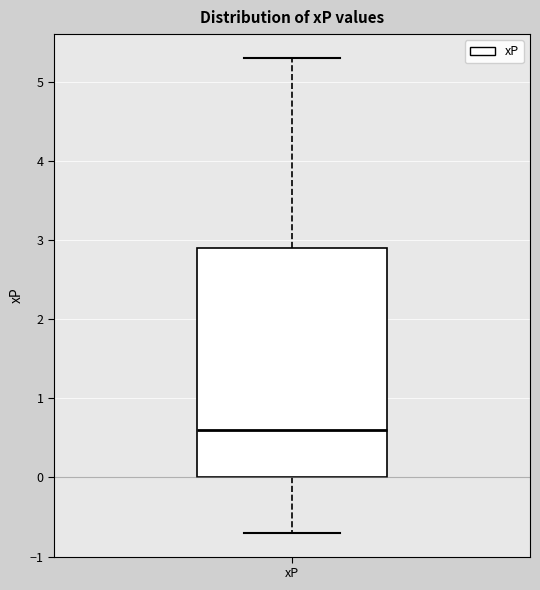

Where is the lower edge of the box for xP on the y-axis? The values are not printed on the chart, so give them approximately, as read against the axis.

0.0